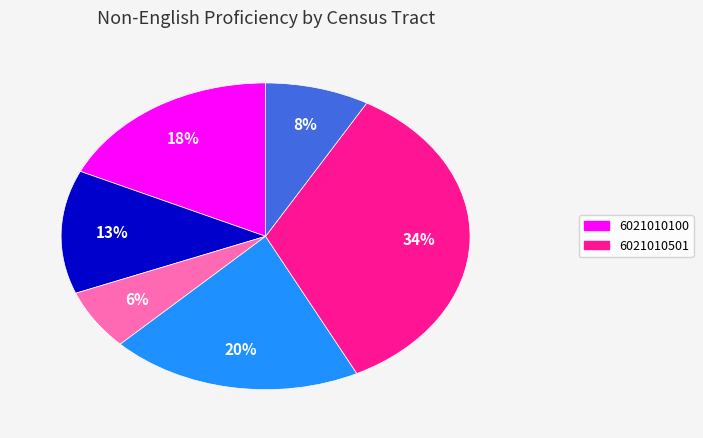

Is there a majority slice in this chart?

No